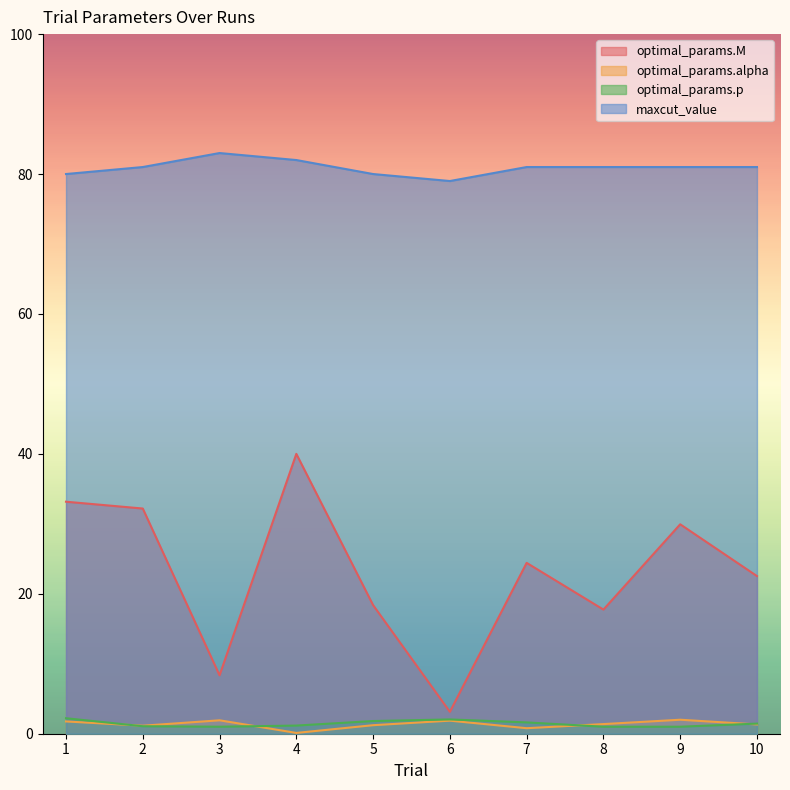

How many distinct data groups are displayed?

4